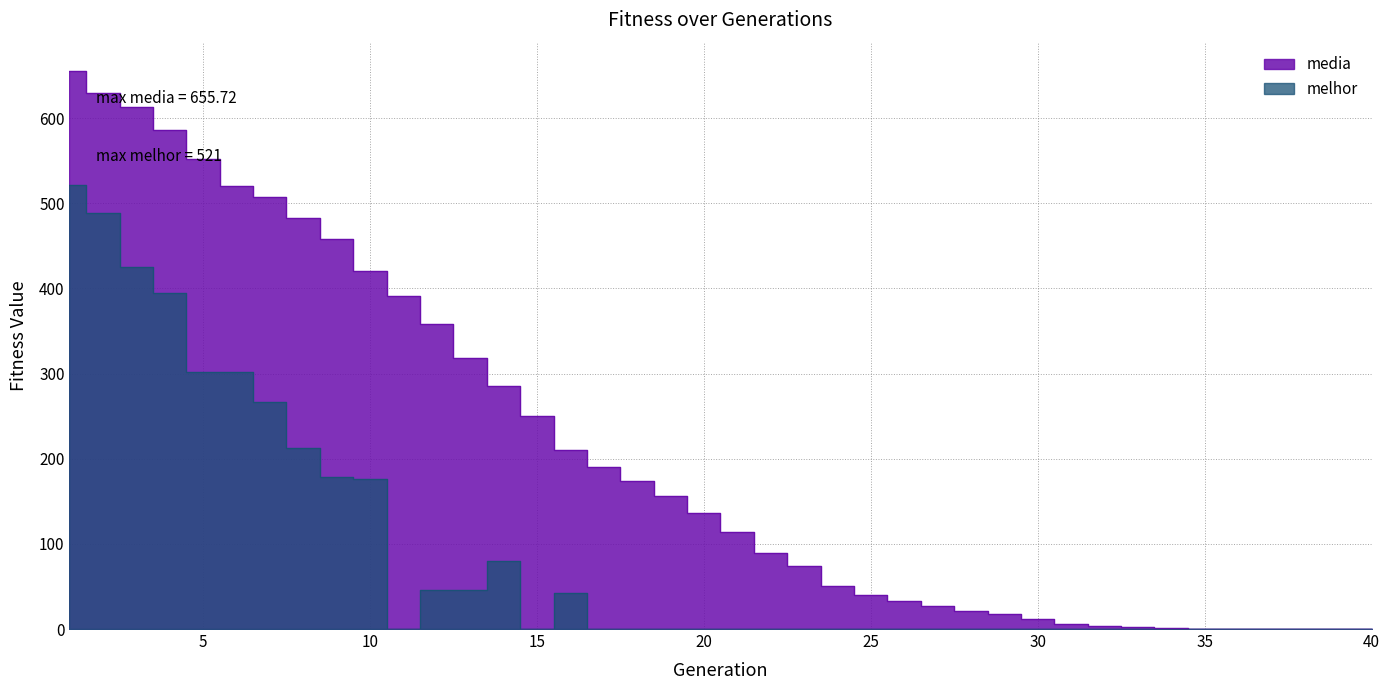

Is the value of melhor at 38 greater than the value of media at 18?

No